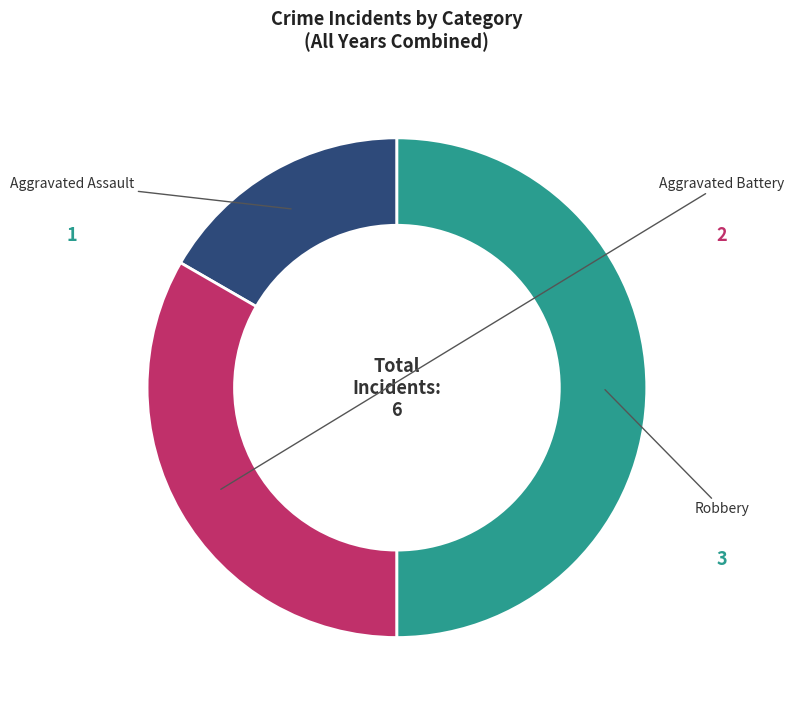

Count the number of slices in the pie.

3